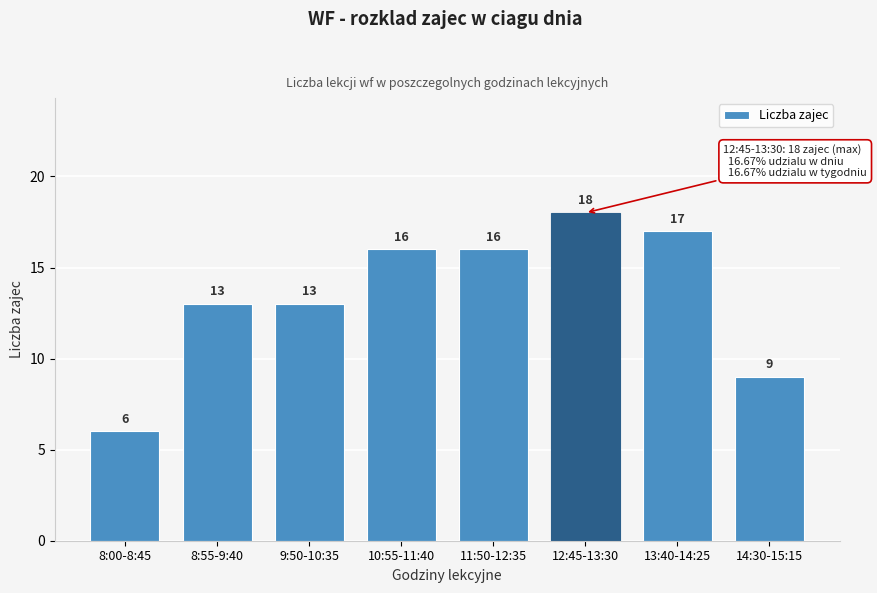

Reading right to left, extract all data points from this chart.

9	17	18	16	16	13	13	6